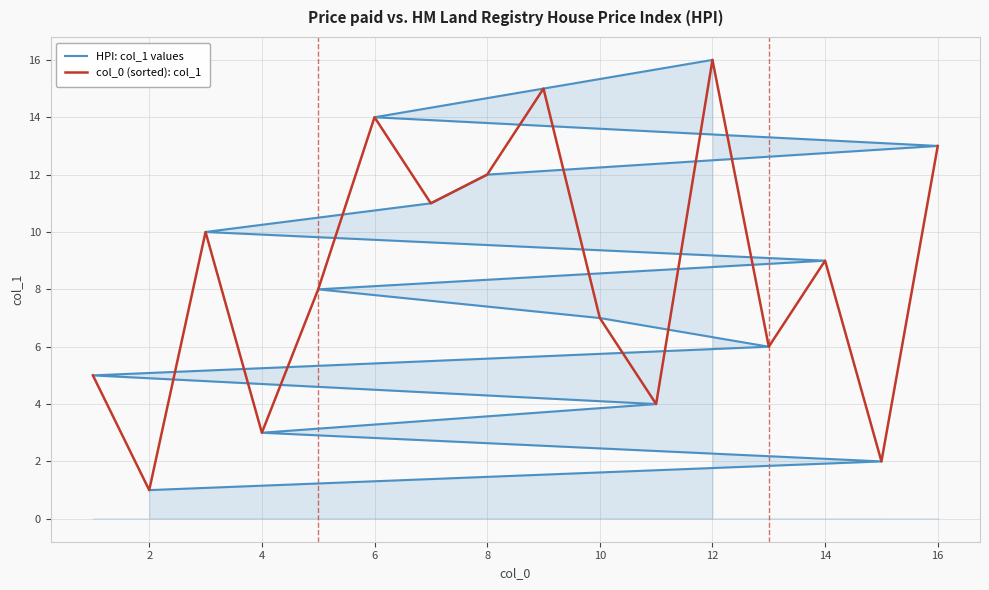

Is it true that col_0 (sorted): col_1 equals 13 at 16?

True